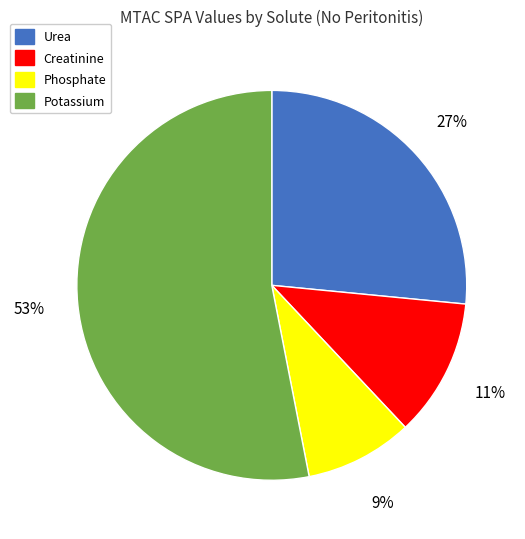

What is the largest slice in the pie chart?

Potassium